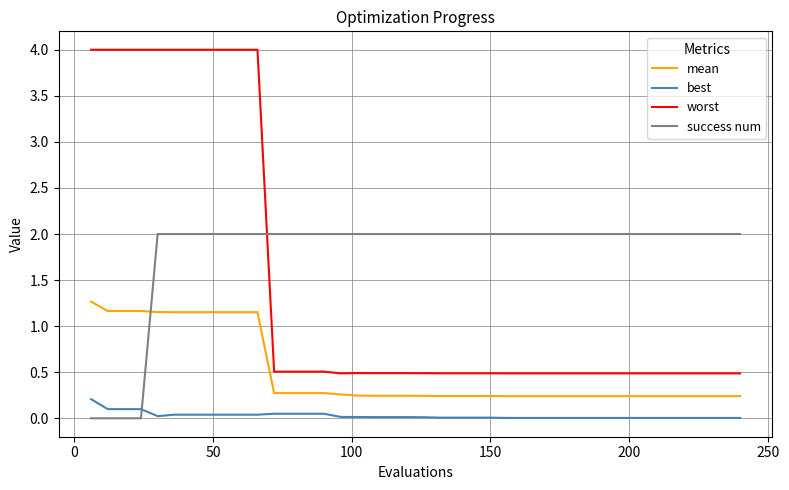

Is this an area chart (filled region under the line)?

No